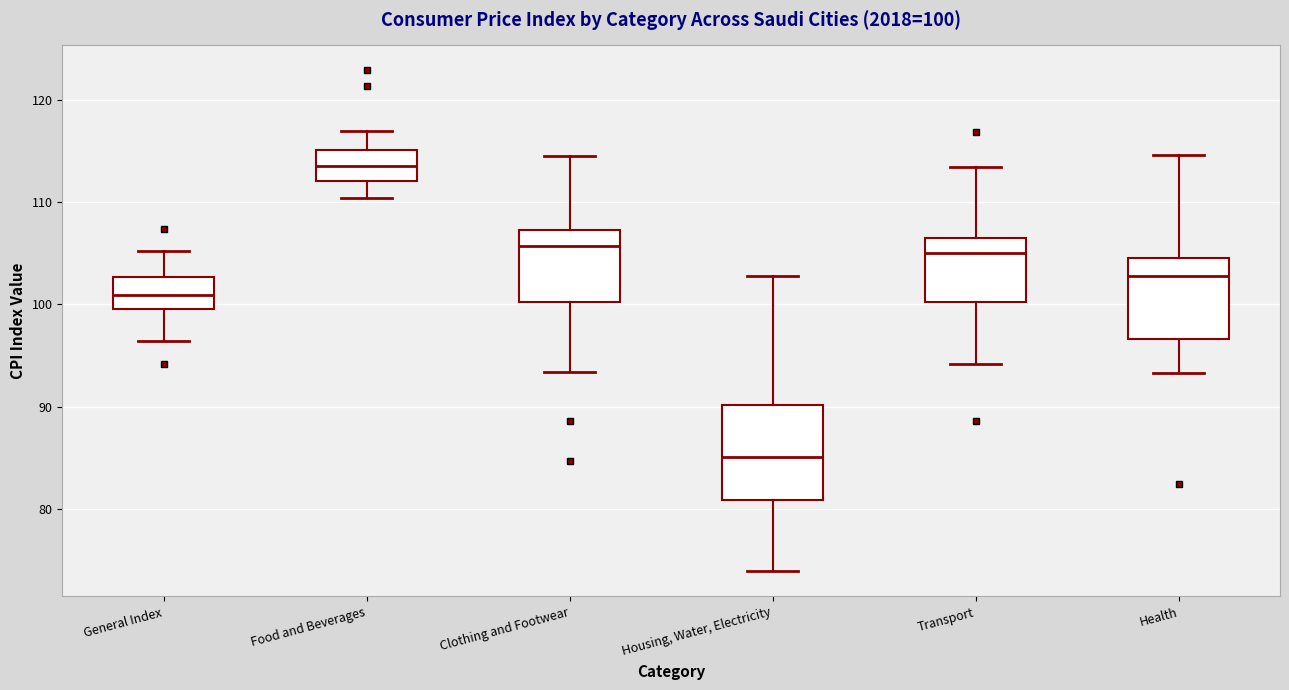

Which box is the tallest, from its lower edge to its upper edge?

Housing, Water, Electricity